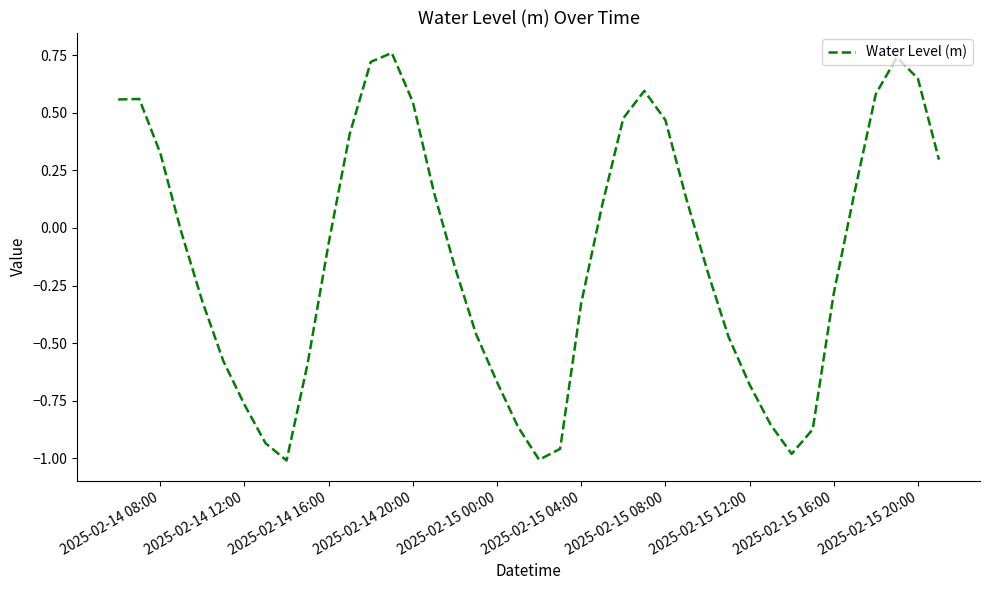

What is the difference between the maximum and minimum values?

1.8